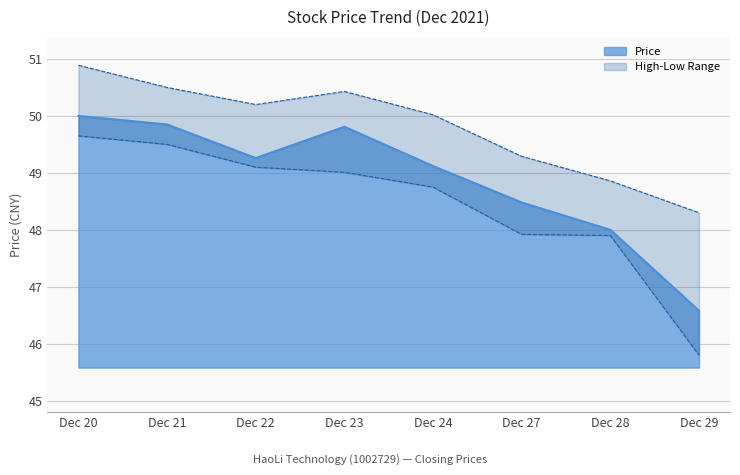

Is it true that Price equals 63.3 at Dec 29?

False